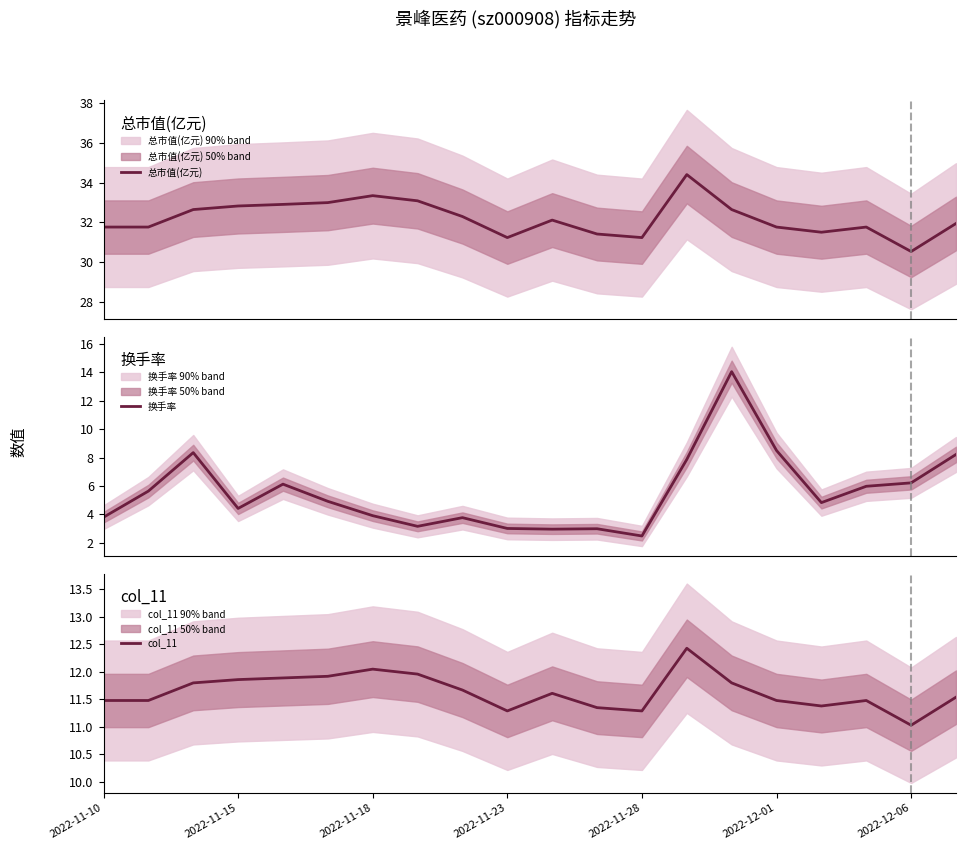

Reading left to right, what are all the values shown in this chart?

总市值(亿元): 31.8	31.8	32.6	32.8	32.9	33.0	33.3	33.1	32.3	31.2	32.1	31.4	31.2	34.4	32.6	31.8	31.5	31.8	30.5	31.9
换手率: 3.8	5.6	8.3	4.4	6.1	4.9	3.9	3.2	3.8	3.0	3.0	3.0	2.5	7.9	14.1	8.5	4.8	6.0	6.2	8.2
col_11: 11.5	11.5	11.8	11.9	11.9	11.9	12.1	12.0	11.7	11.3	11.6	11.3	11.3	12.4	11.8	11.5	11.4	11.5	11.0	11.5